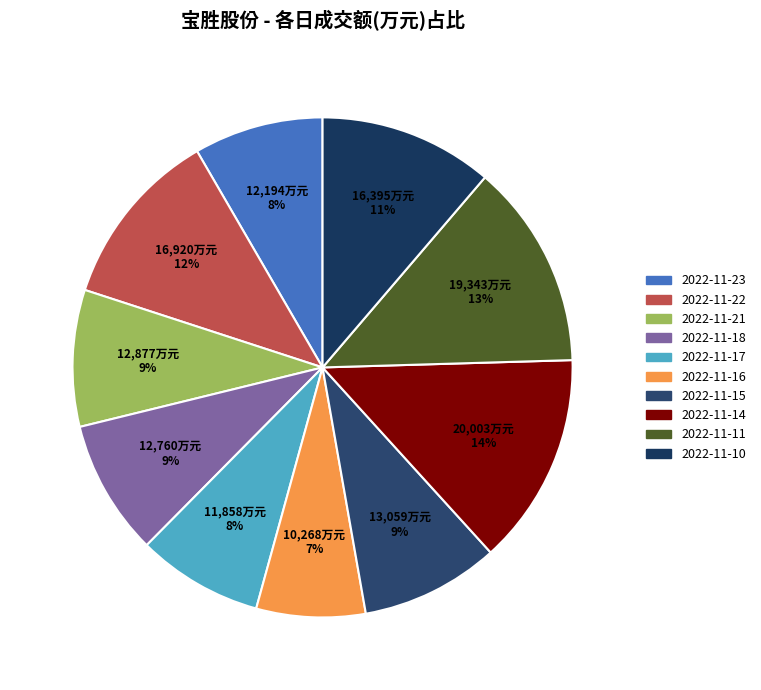

How many slices are in this pie chart?

10